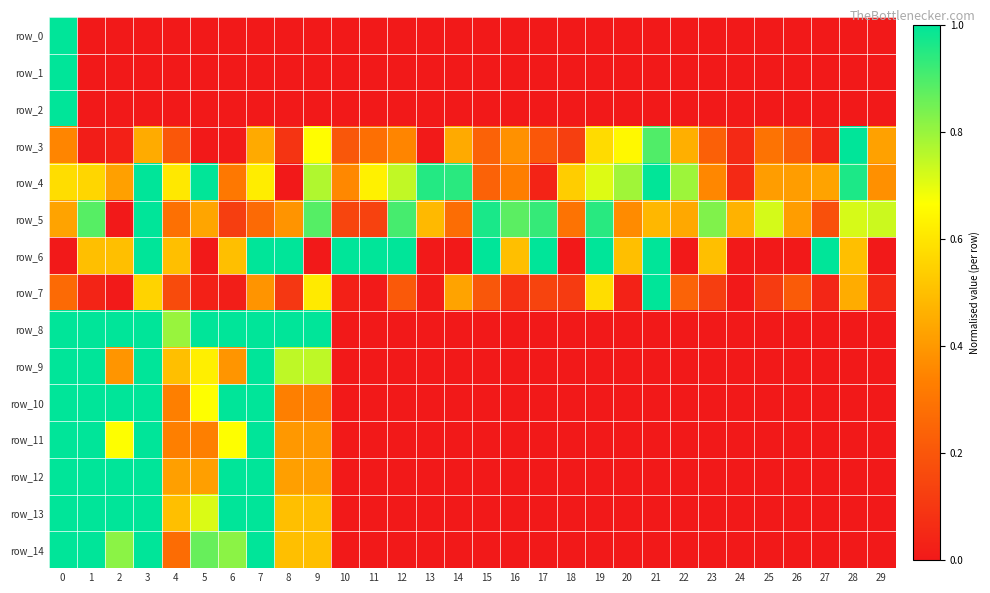

Count the number of categories in the chart.

30